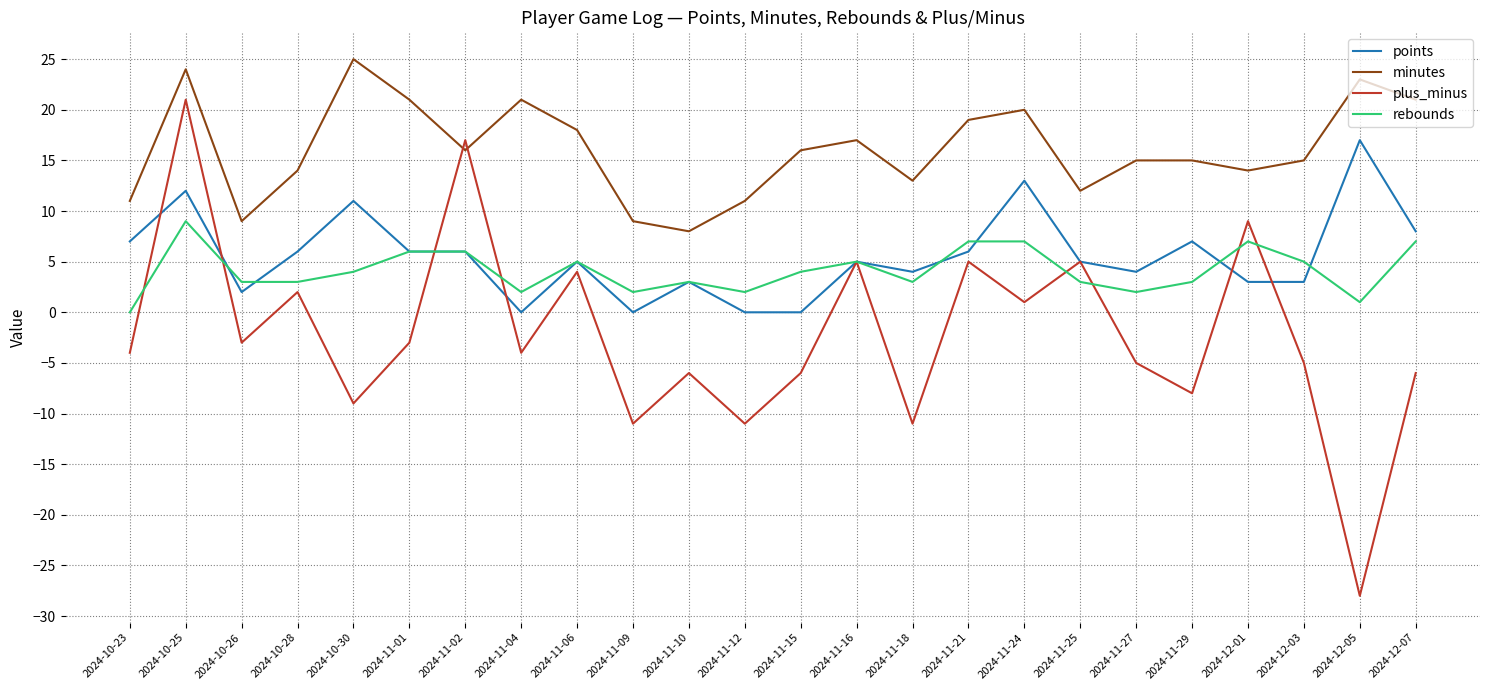

True or false: minutes has a value of 19 at 2024-11-21.

True